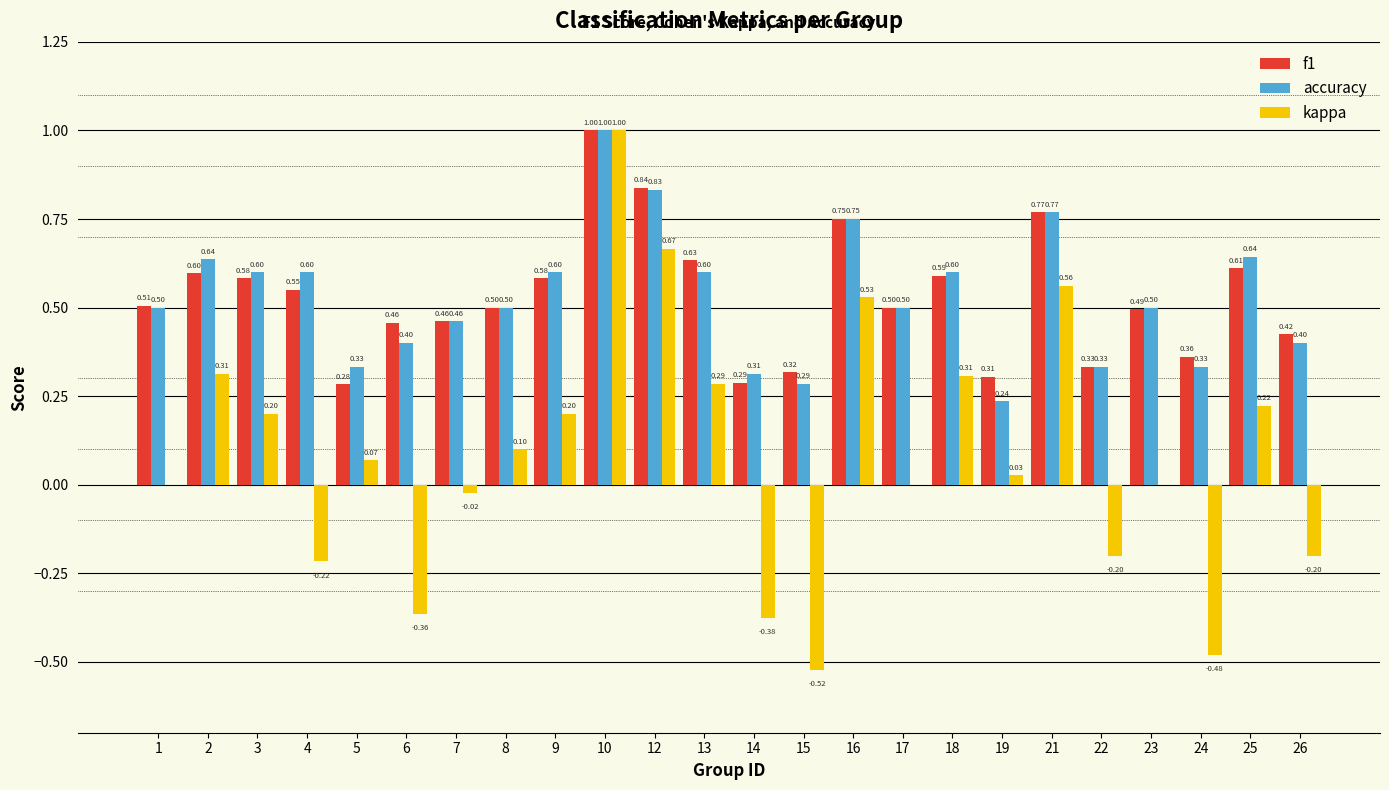

Is the value of accuracy at 5 greater than the value of f1 at 24?

No